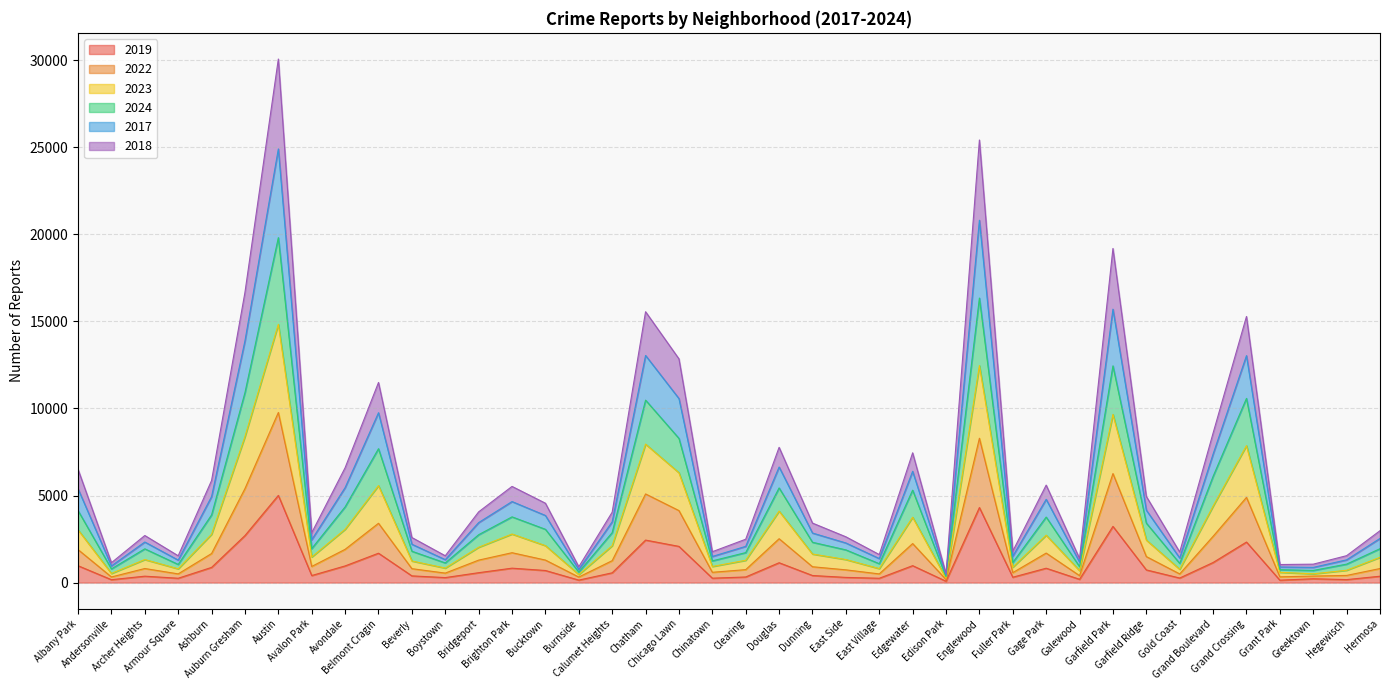

Is the value of 2019 at Bridgeport greater than the value of 2022 at Edison Park?

Yes